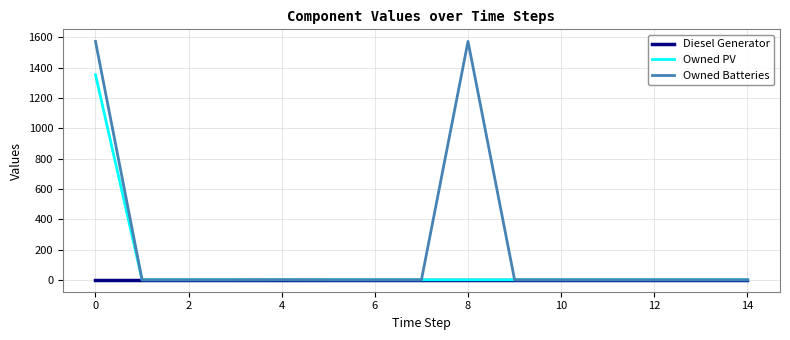

What is the maximum value shown in the chart?

1574